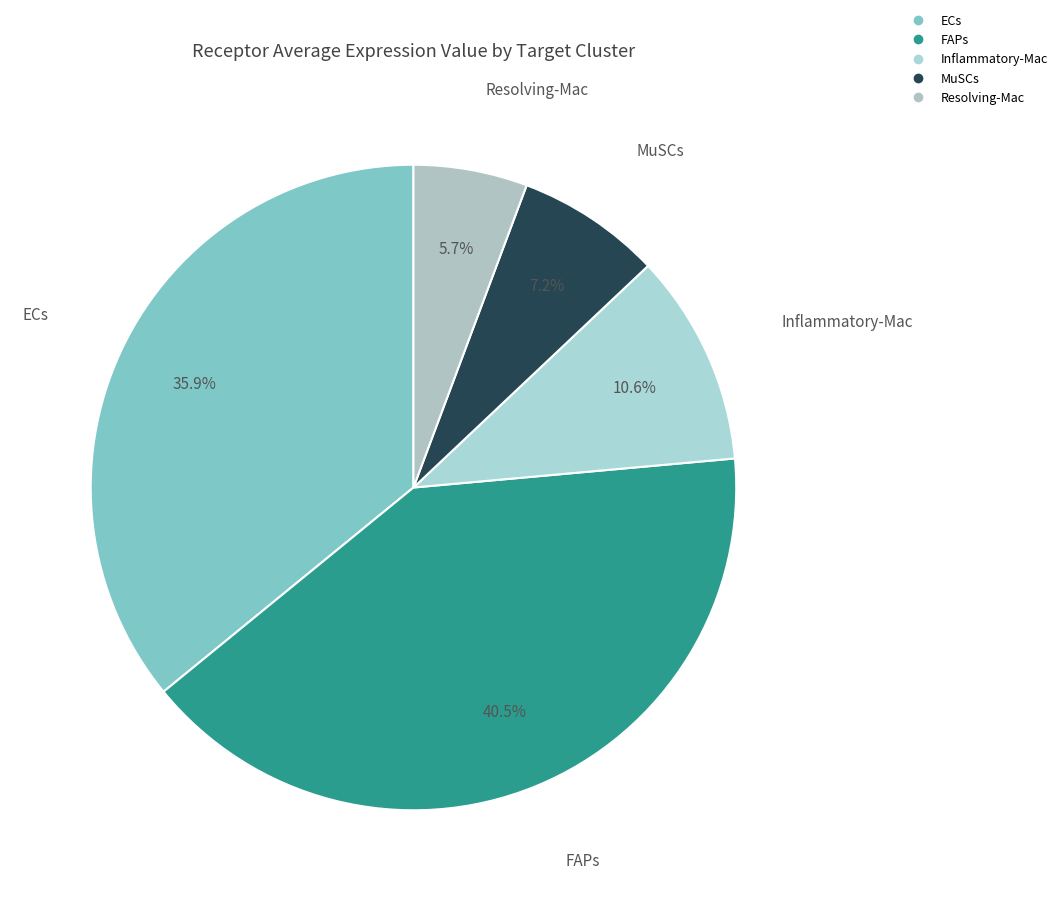

Between Resolving-Mac and ECs, which is larger?

ECs